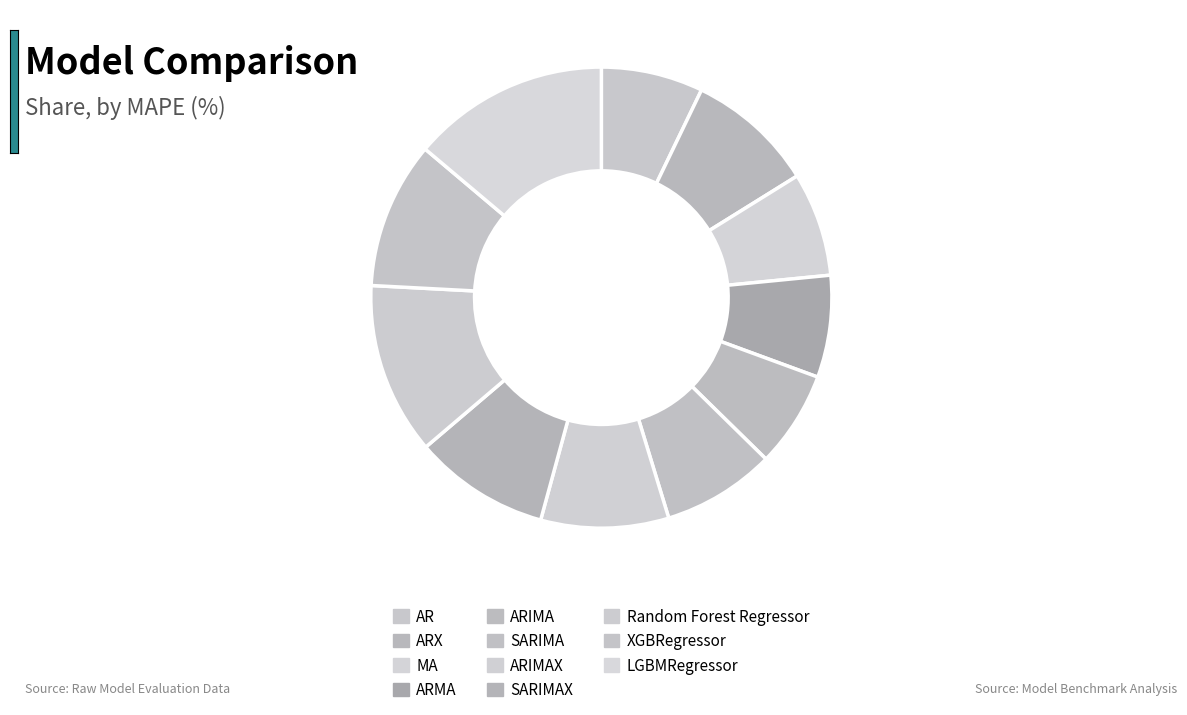

Combined, what portion of the pie is ARIMA and SARIMAX?

16.3%